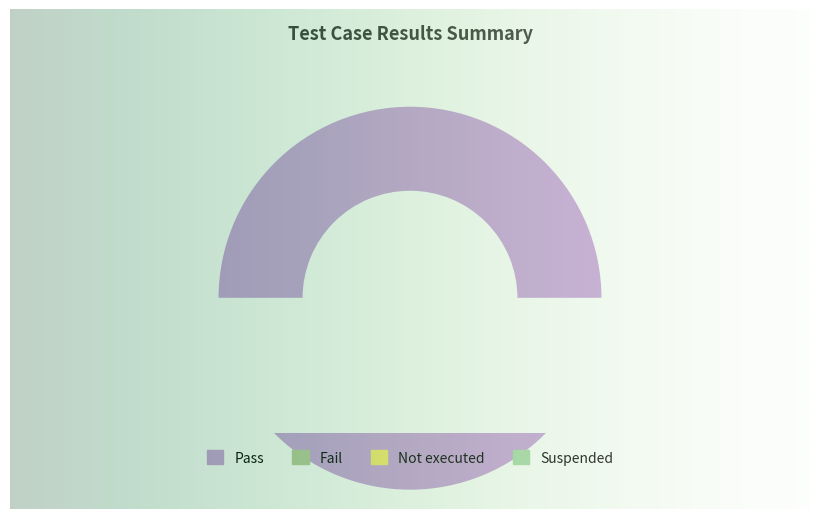

Which has a higher value, Not executed or Pass?

Pass